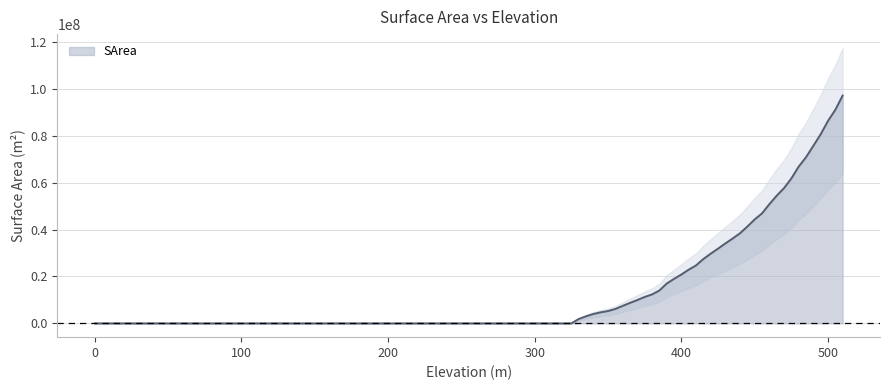

Reading right to left, transcribe all the data shown in this chart.

97060529.4	90991463.6	86243240.3	80547816.7	75643327.1	70772011.4	66771072.3	61730395.4	57606364.0	54391121.0	50756840.1	46864152.5	44280958.4	41255155.4	38389983.7	36174320.8	34052941.3	31848627.3	29696693.0	27415555.4	24692682.0	22882962.0	20821819.2	18971068.5	16946591.6	13992374.3	12332809.6	11254659.9	9951277.4	8734321.5	7455382.8	6158111.3	5254560.8	4715049.5	4008796.0	3026675.9	1859480.7	0.0	0.0	0.0